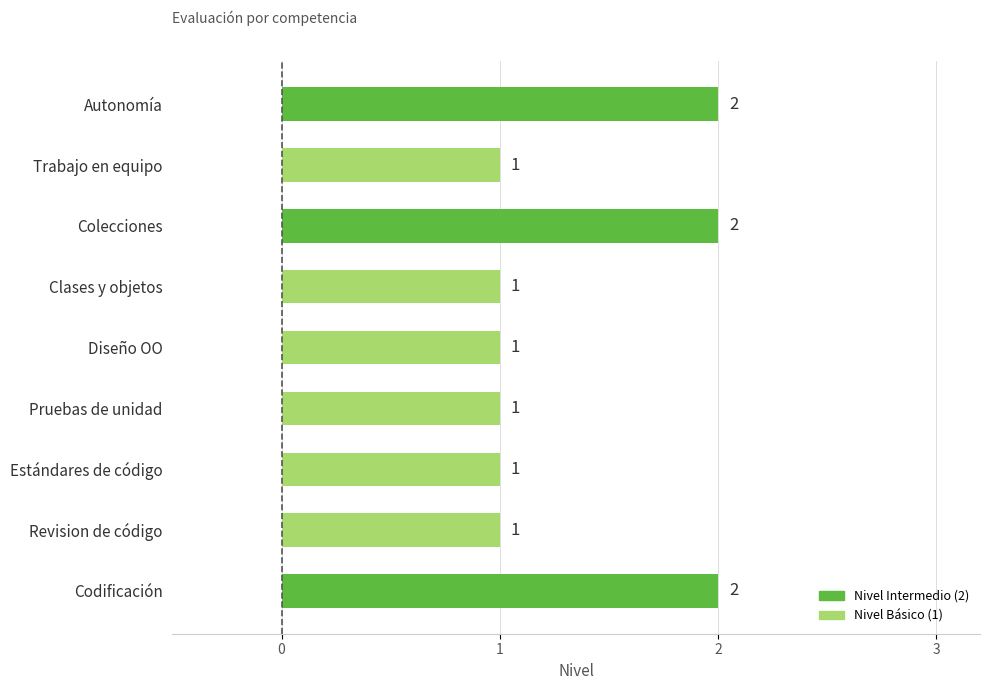

Between Codificación and Trabajo en equipo, which is larger?

Codificación